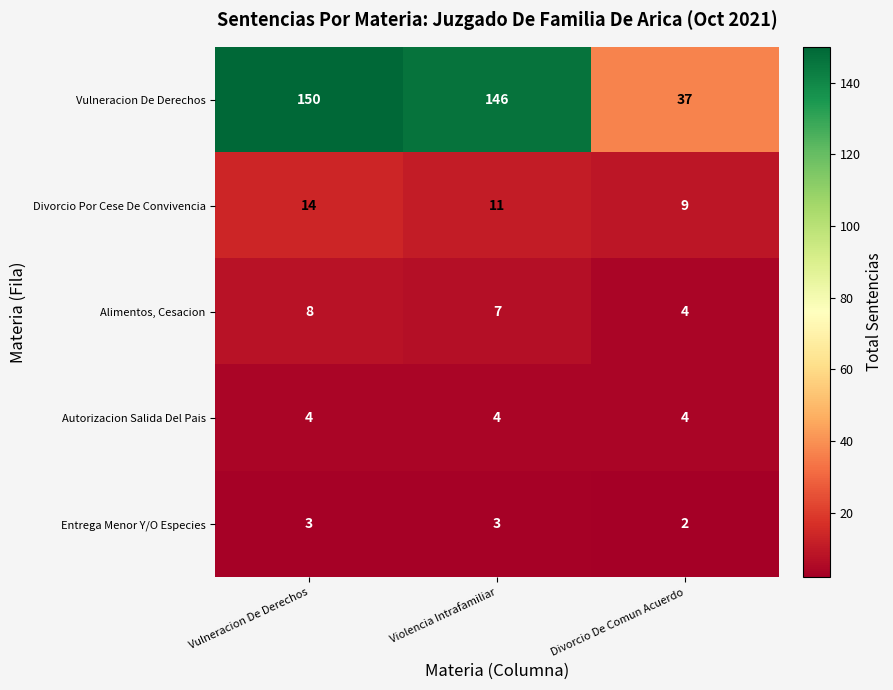

What is the sum of the Entrega Menor Y/O Especies values at Vulneracion De Derechos and Violencia Intrafamiliar?

6